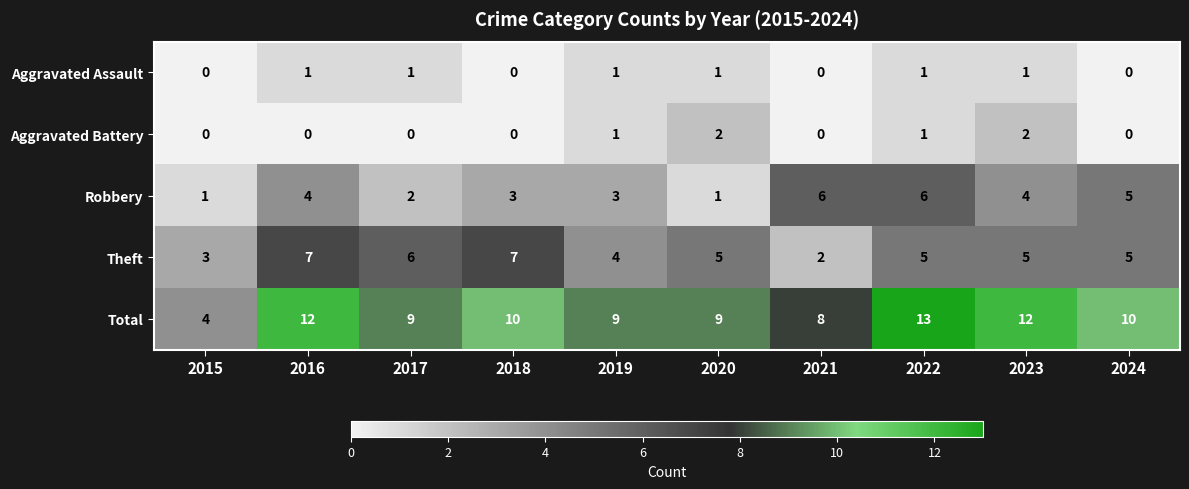

Read the Total value at 2019.

9